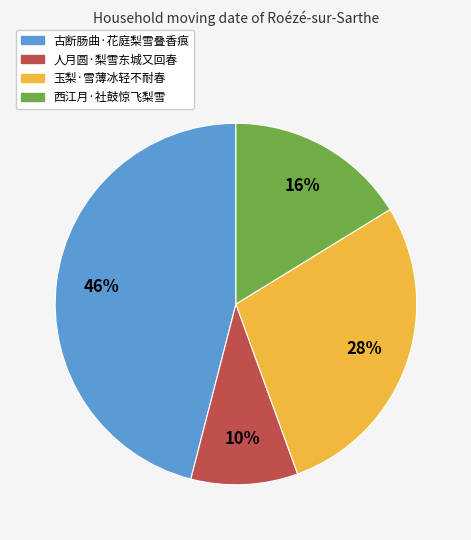

Count the number of slices in the pie.

4